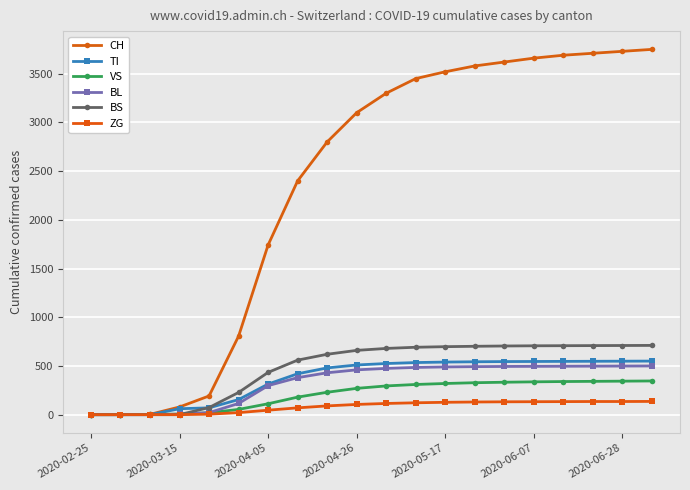

Which series has the widest spread of values?

CH